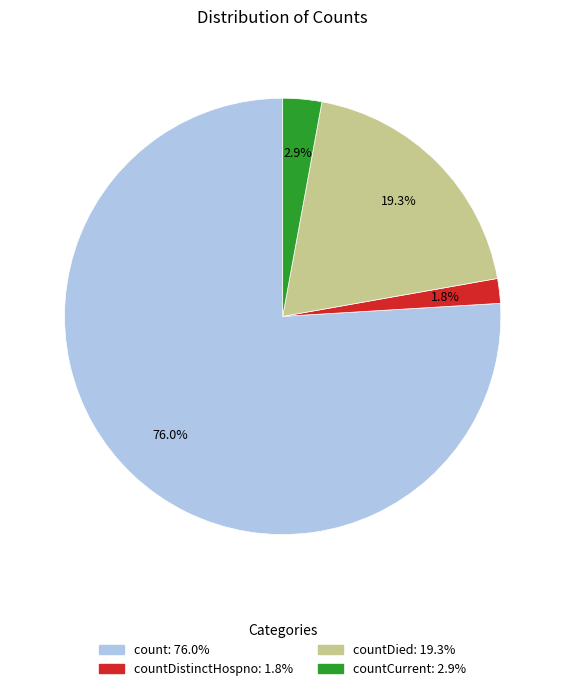

Does any single category account for the majority?

Yes